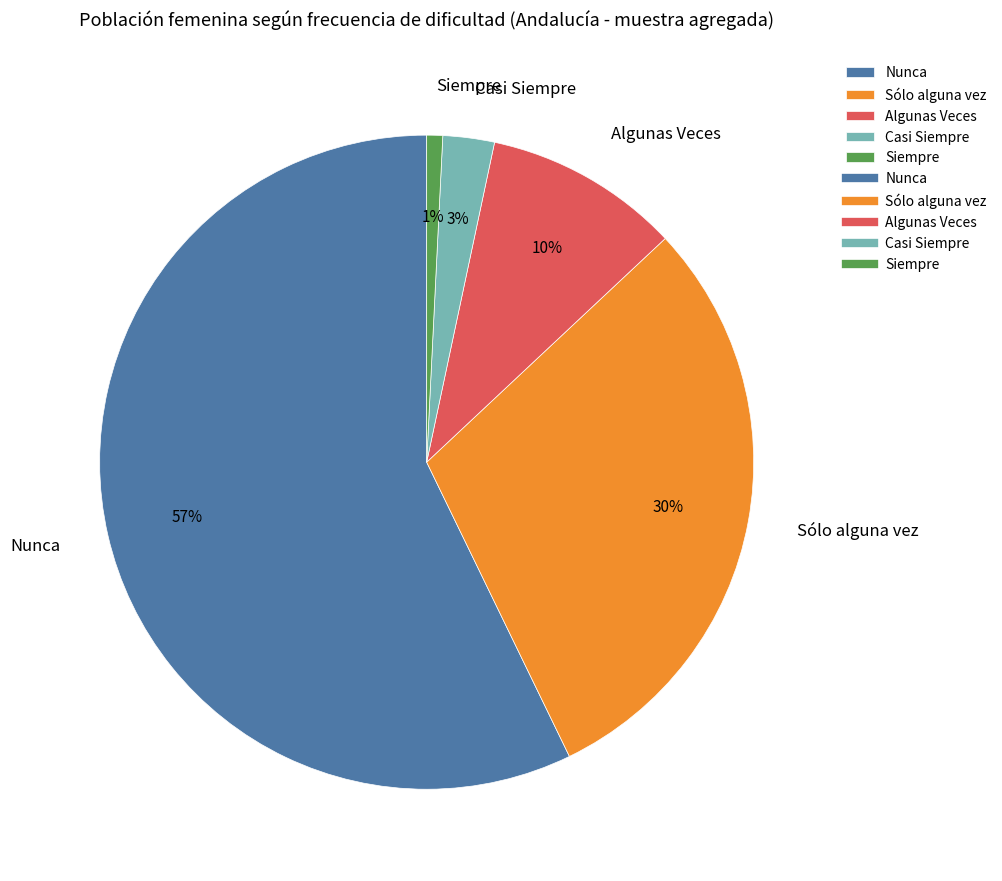

Rank the categories by value from lowest to highest.

Siempre, Casi Siempre, Algunas Veces, Sólo alguna vez, Nunca